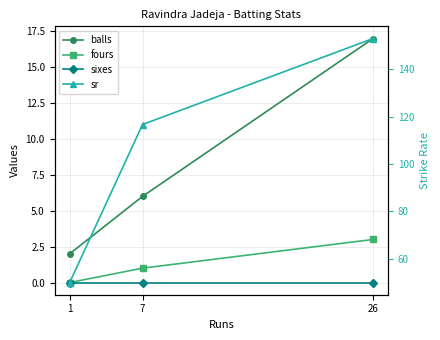

What is the value of the balls point at the 1st from the left?

2.0